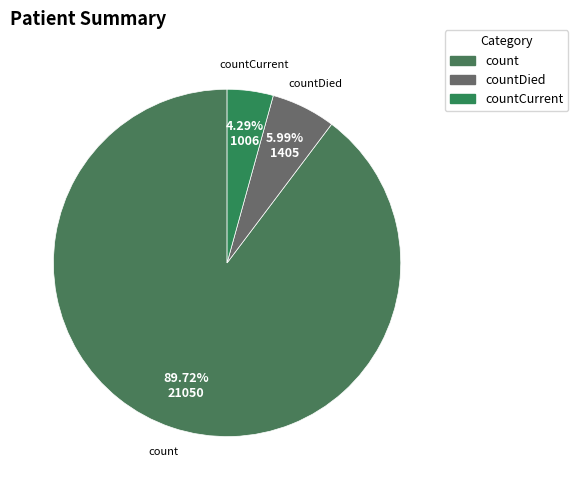

How many slices are in this pie chart?

3